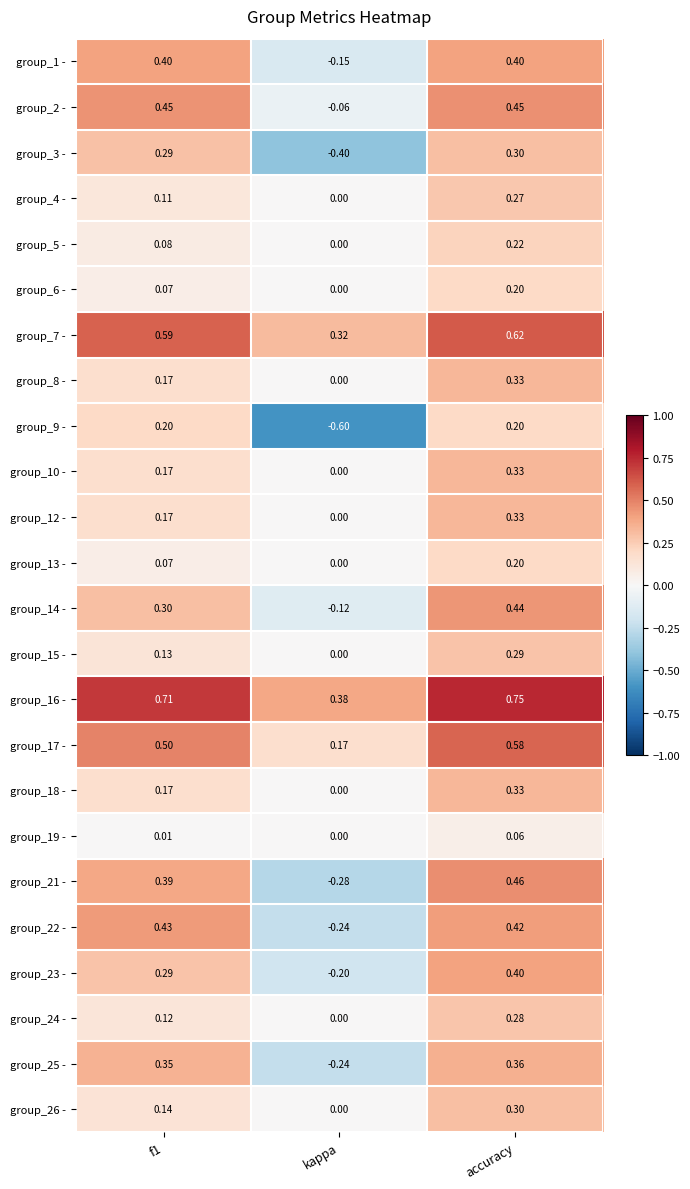

At which category is the sum across all series the highest?

accuracy